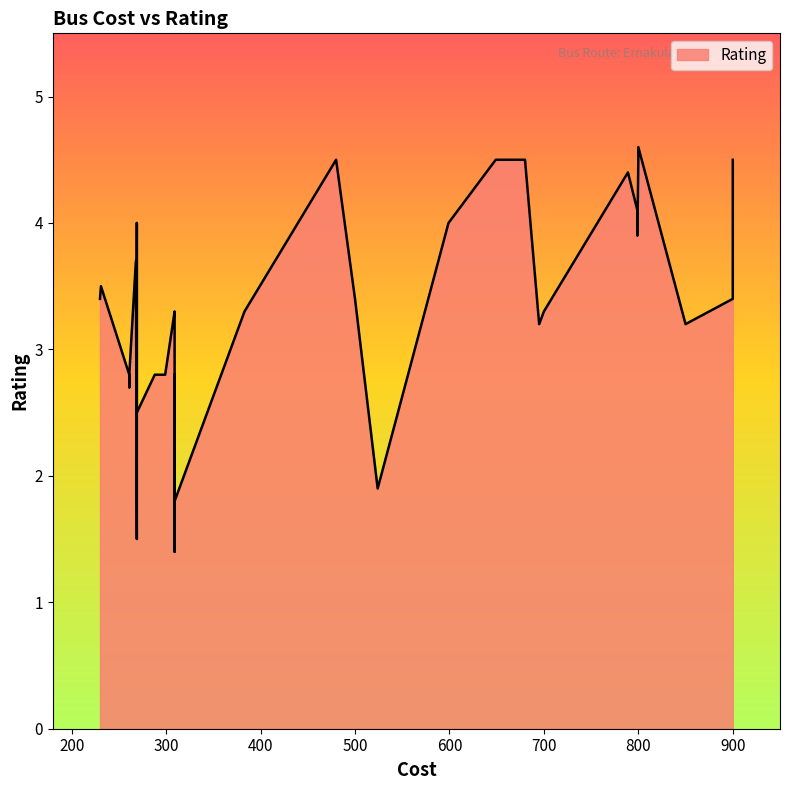

What is the label of the 24th point from the left?

500